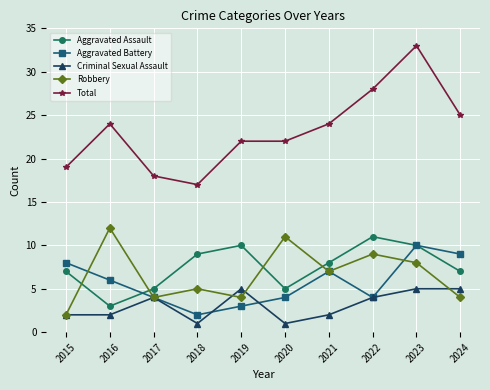

At which label does Robbery first exceed 7?

2016